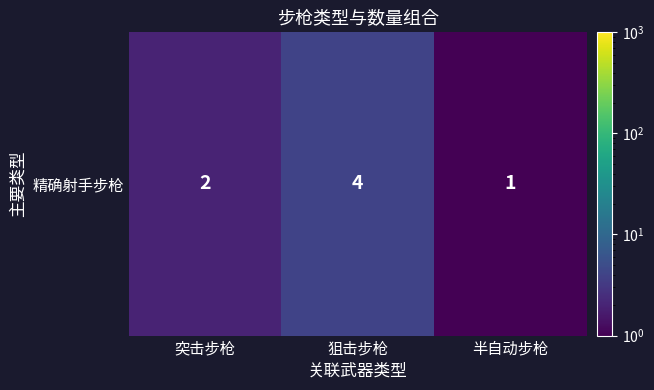

True or false: the data shows 3 at 狙击步枪.

False